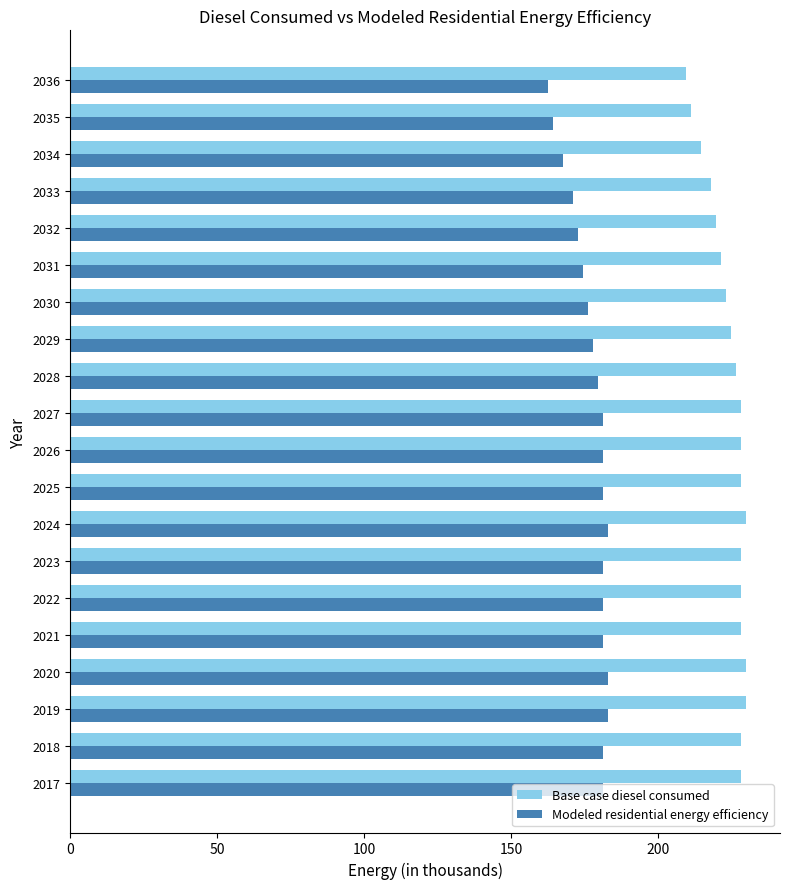

What is the difference between the highest and lowest values at 2026?

47.0